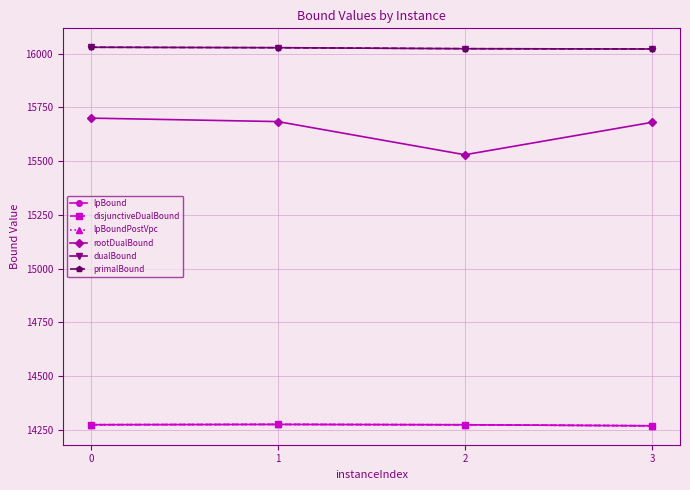

Which series has the largest total across all categories?

dualBound